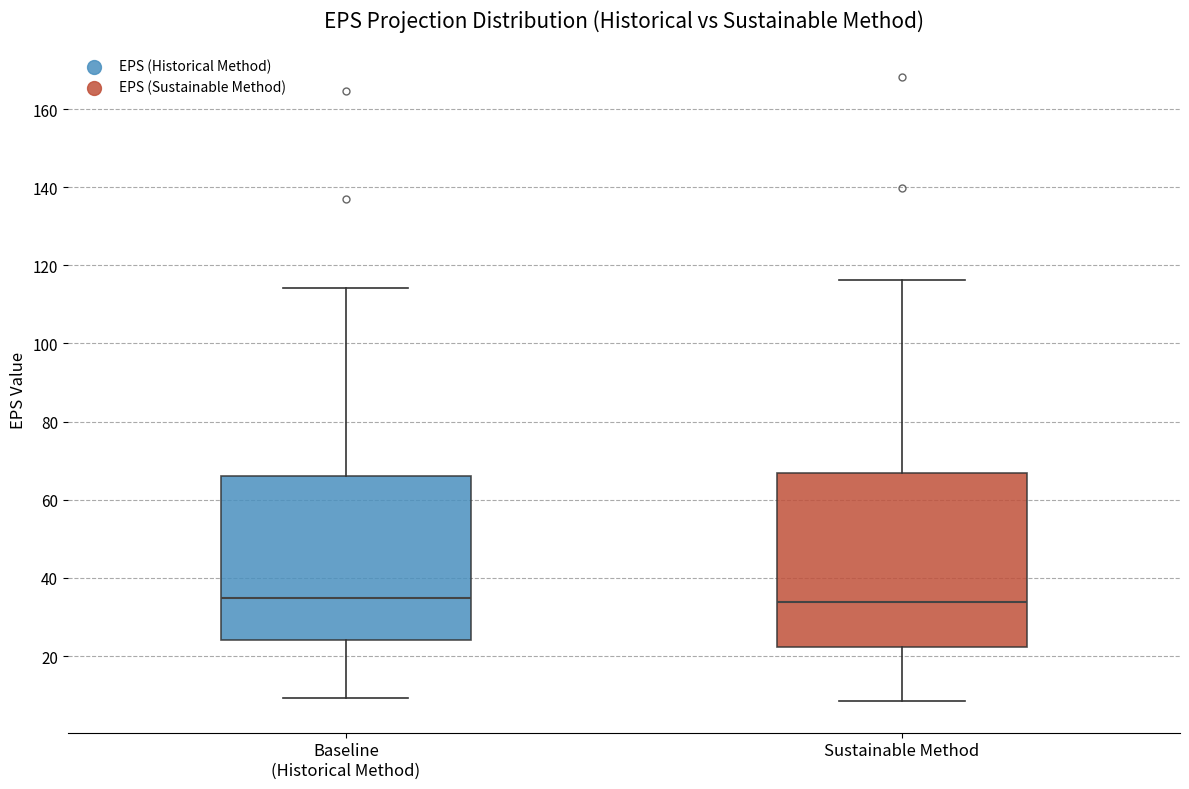

Where does the upper whisker of the box for Sustainable Method end on the y-axis? The values are not printed on the chart, so give them approximately, as read against the axis.

116